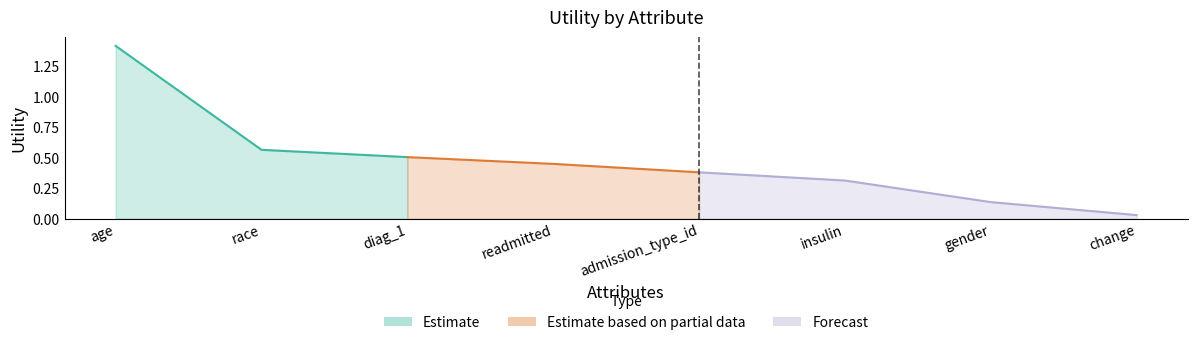

The chart shows a value of 0.0 at gender. True or false?

False